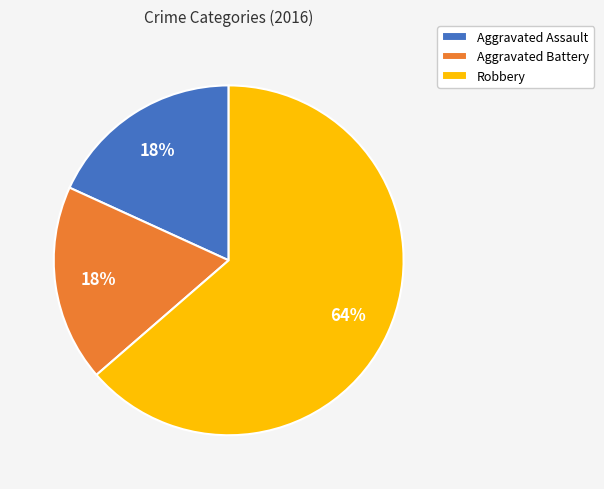

Which category has the biggest portion of the pie?

Robbery